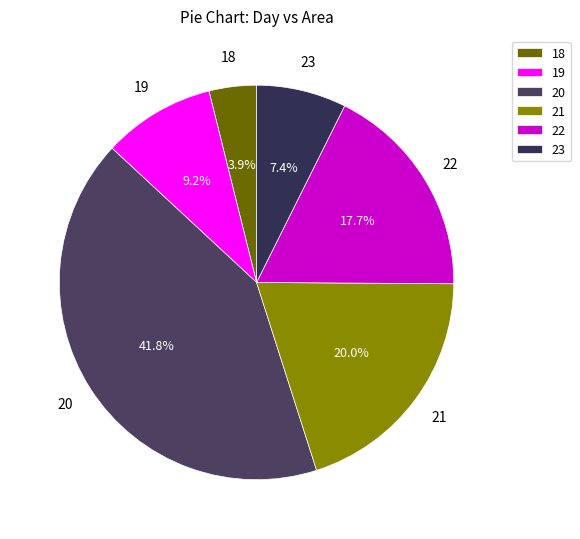

To the nearest percent, what is the difference between the largest and smallest slice percentages?

38%